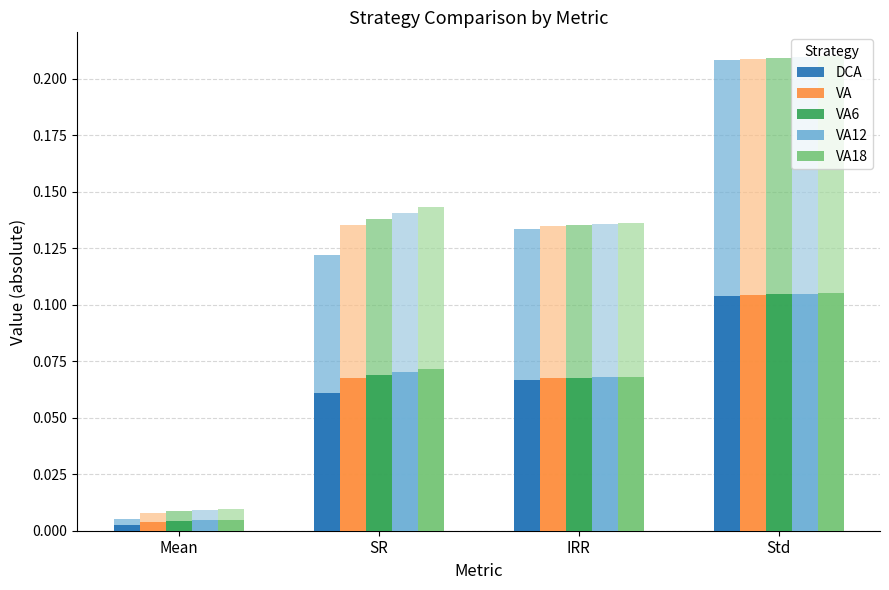

What position from the right is Std?

1